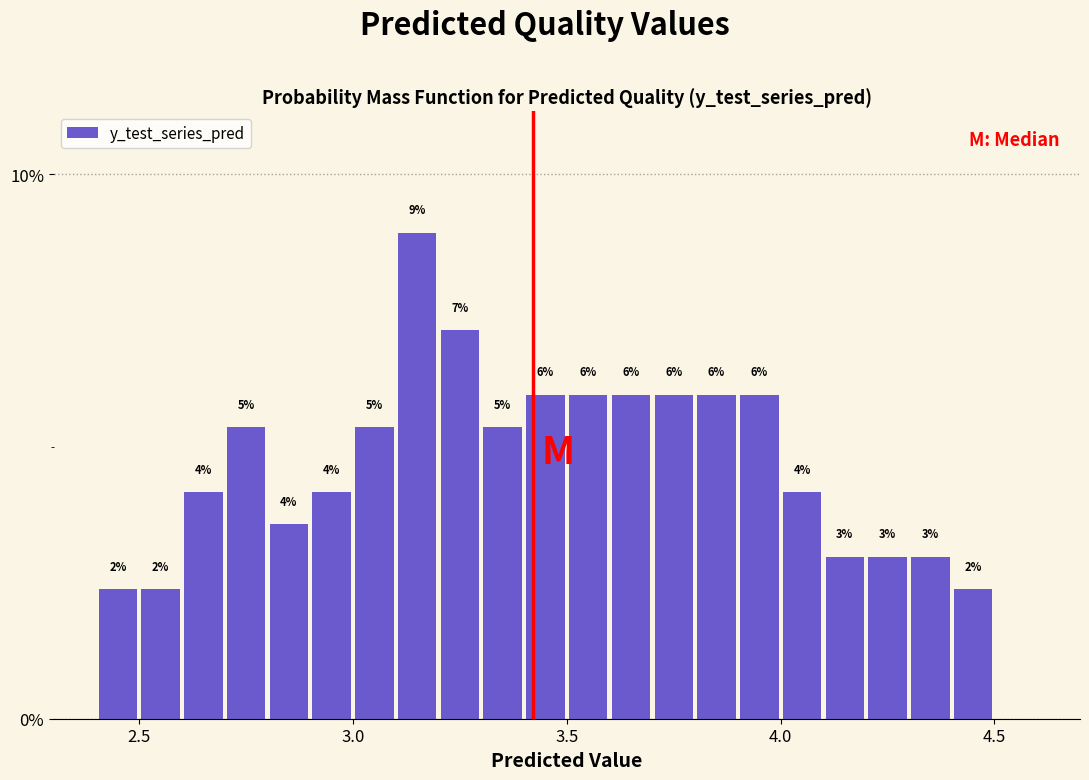

Around what value on the x-axis is the tallest bar? Give the approximate position of its centre, as read against the axis.

3.15